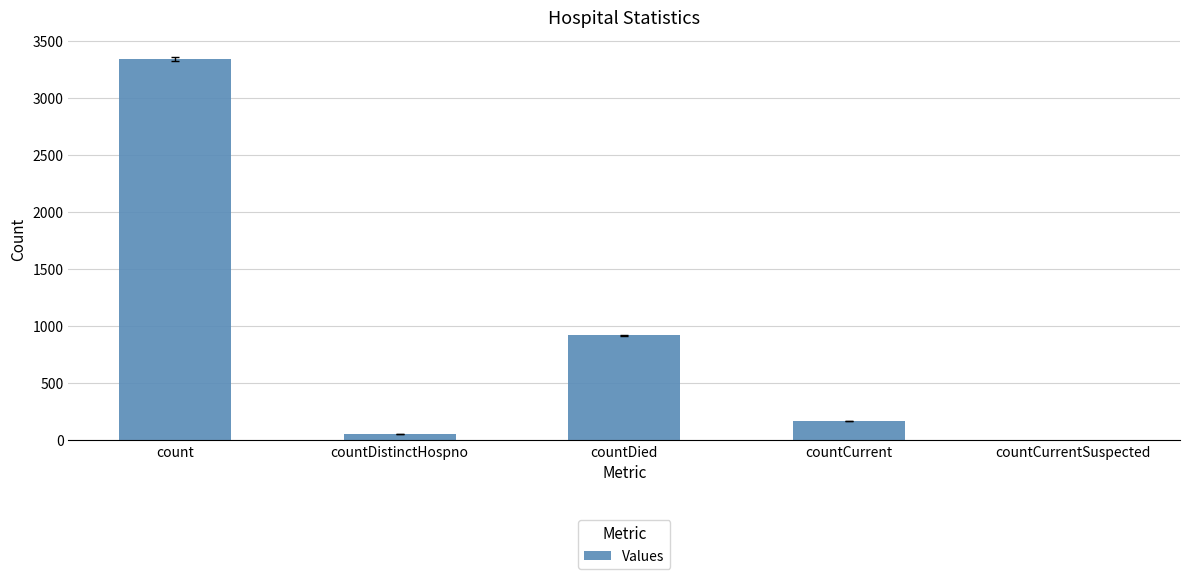

What is the greatest value displayed?

3346